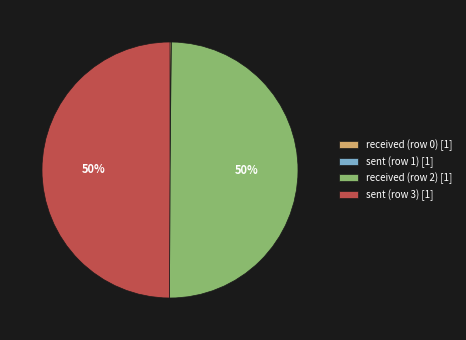

To the nearest percent, what is the average slice percentage?

25%